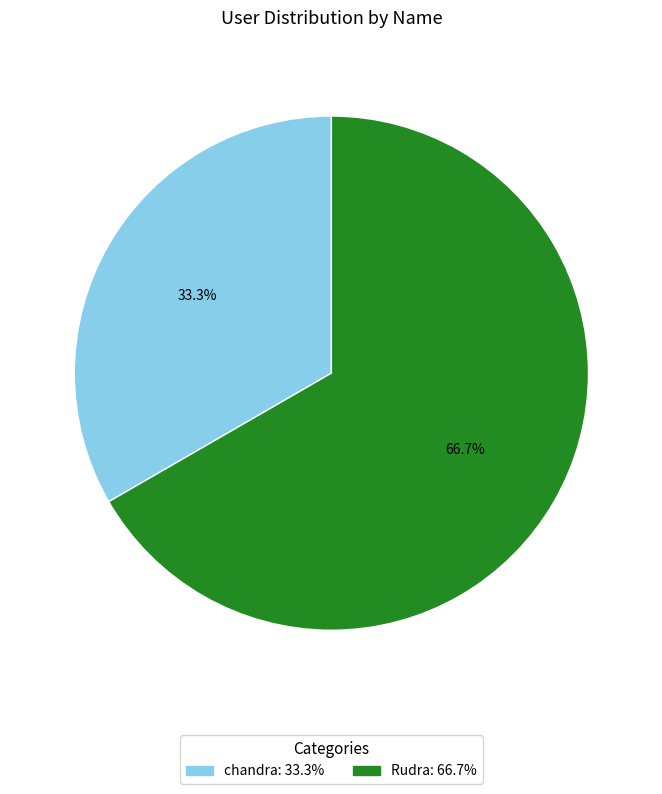

What percentage is the chandra slice, to the nearest percent?

33%